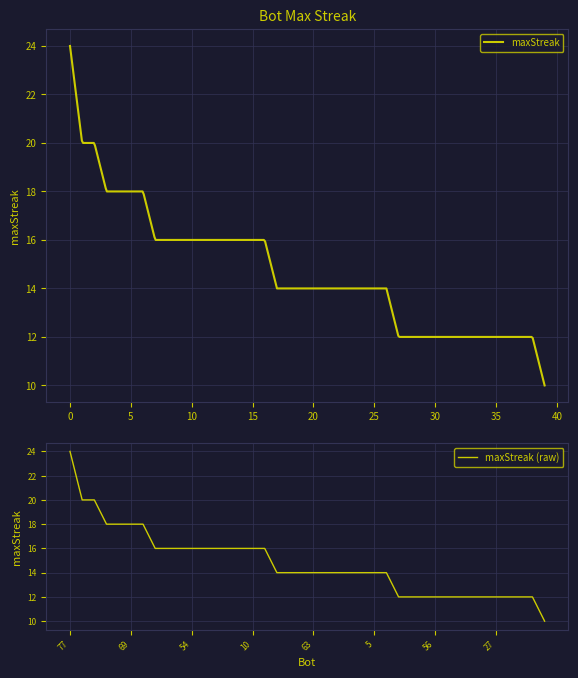

Approximately how many times larger is the value at 31 compared to 5?

0.9